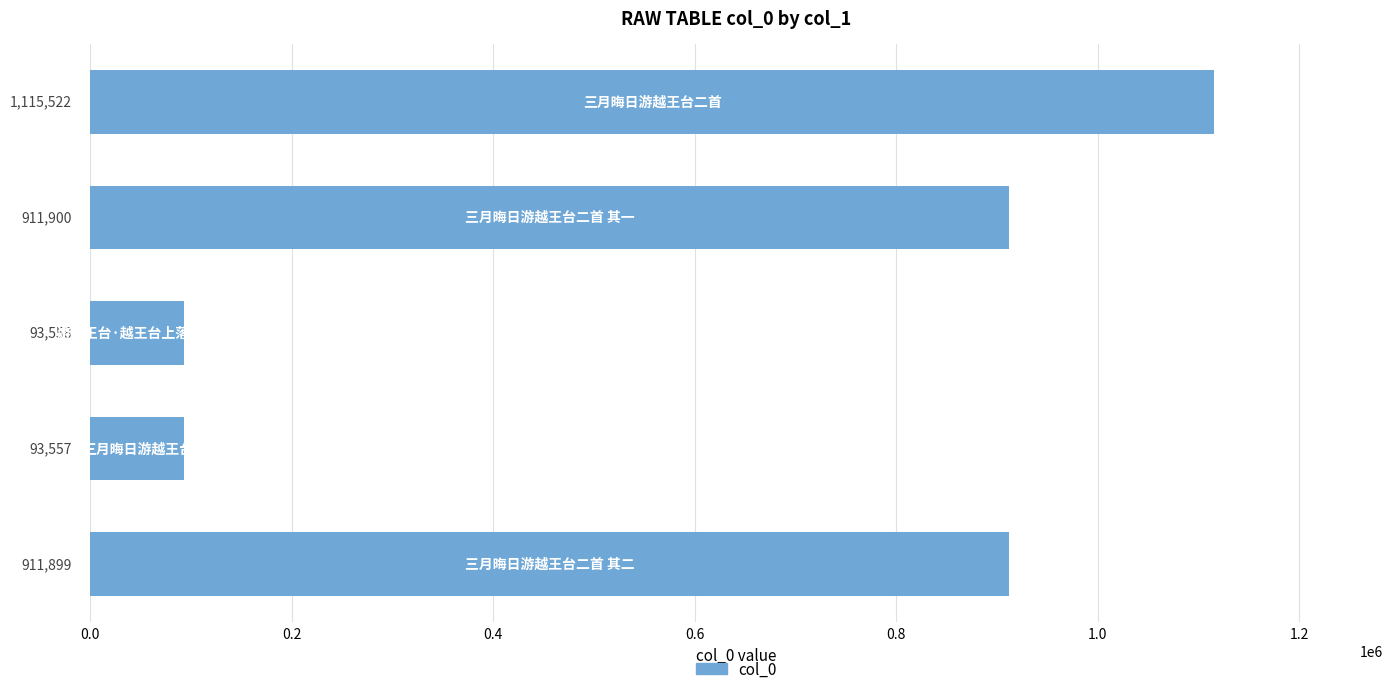

Reading bottom to top, what are all the values shown in this chart?

911899	93557	93558	911900	1115522